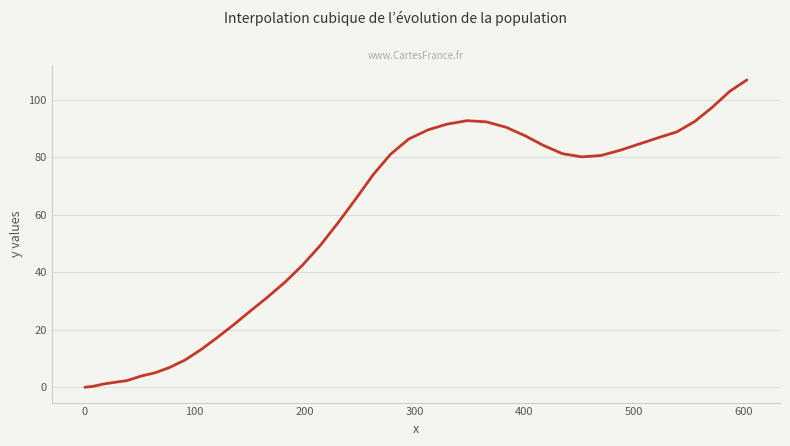

What is the greatest value displayed?

107.0